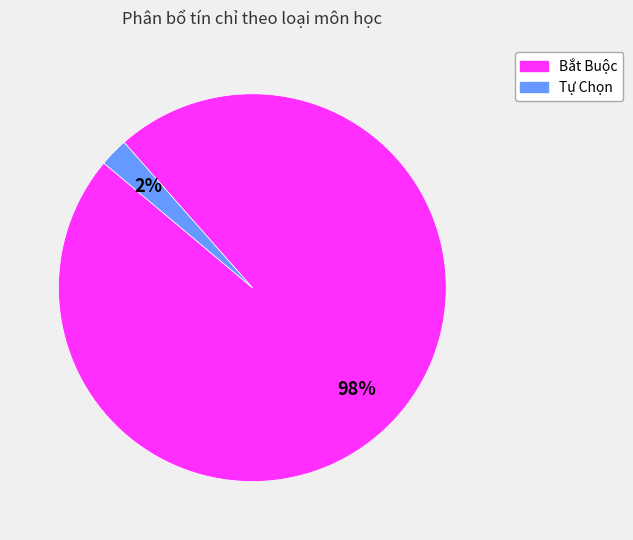

Between Bắt Buộc and Tự Chọn, which is larger?

Bắt Buộc